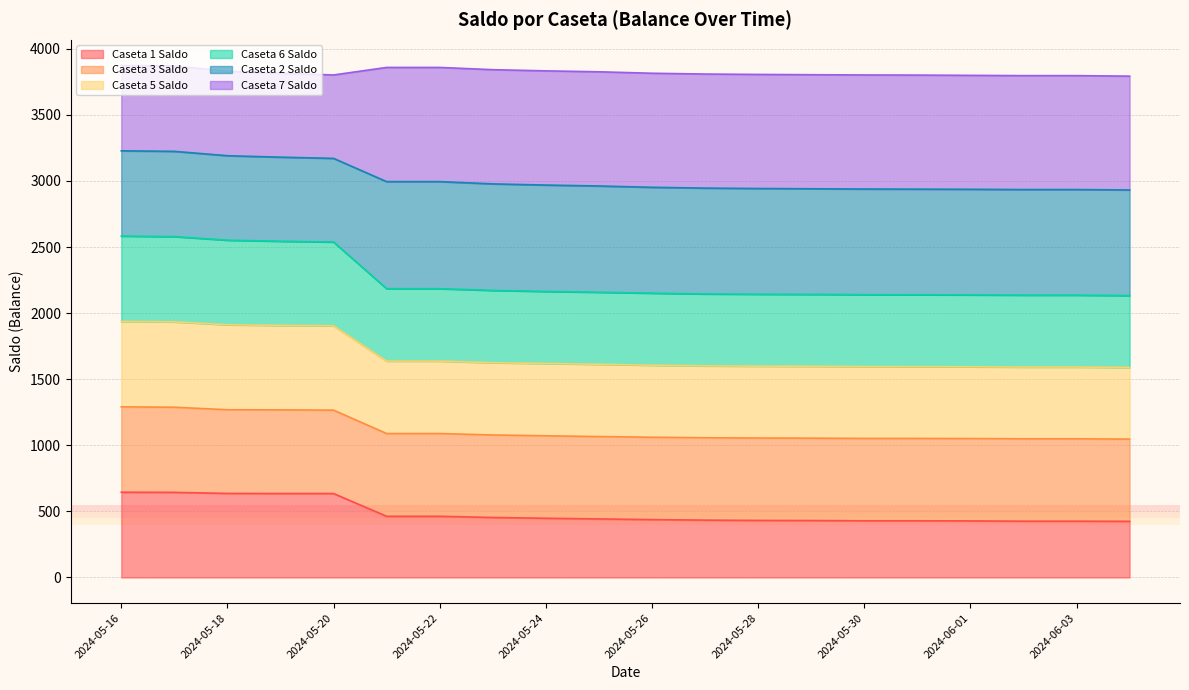

What is the highest value of the Caseta 1 Saldo series?

645